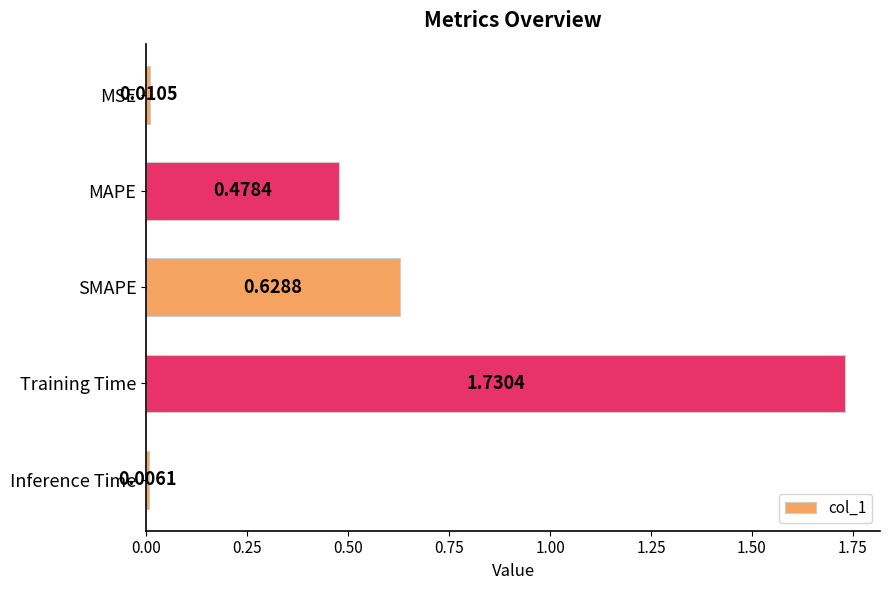

Which category has the lowest value across all series?

Inference Time